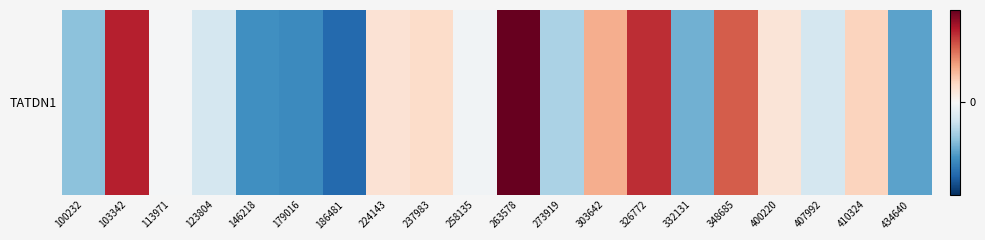

Rank the categories by value from lowest to highest.

186481, 179016, 146218, 434640, 332131, 100232, 273919, 407992, 123804, 258135, 113971, 400220, 224143, 237983, 410324, 303642, 348685, 326772, 103342, 263578